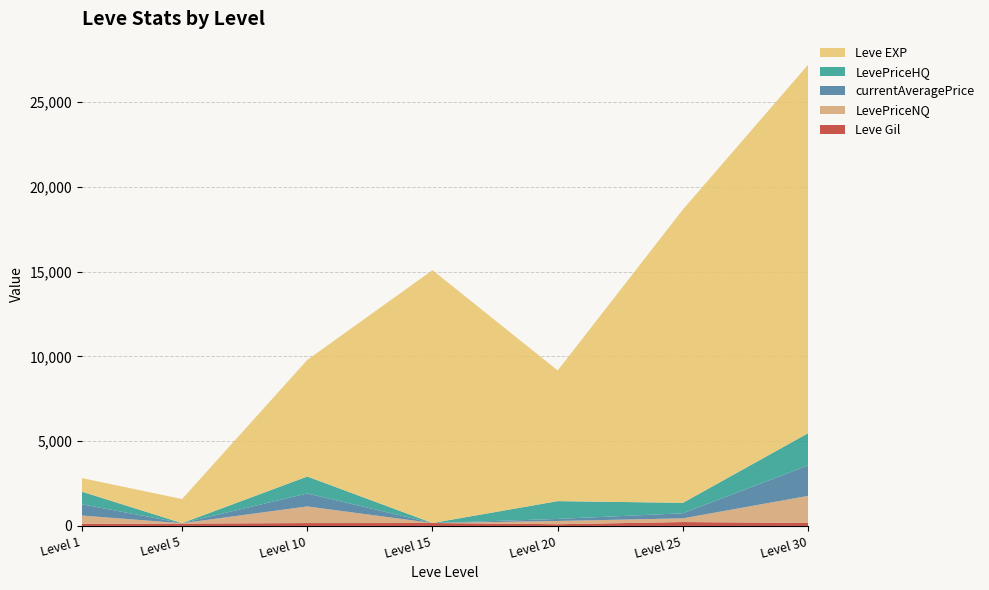

Reading right to left, list all the values displayed in this chart.

Leve Gil: 175.0	229.0	101.0	172.0	169.0	139.0	113.0
LevePriceNQ: 1599.0	219.3	192.0	0.0	982.7	21.0	501.0
currentAveragePrice: 1799.3	298.9	121.2	0.0	764.7	7.0	663.7
LevePriceHQ: 1899.5	617.0	1050.0	0.0	1000.0	0.0	745.0
Leve EXP: 21740.0	17310.0	7710.0	14920.0	6880.0	1420.0	800.0